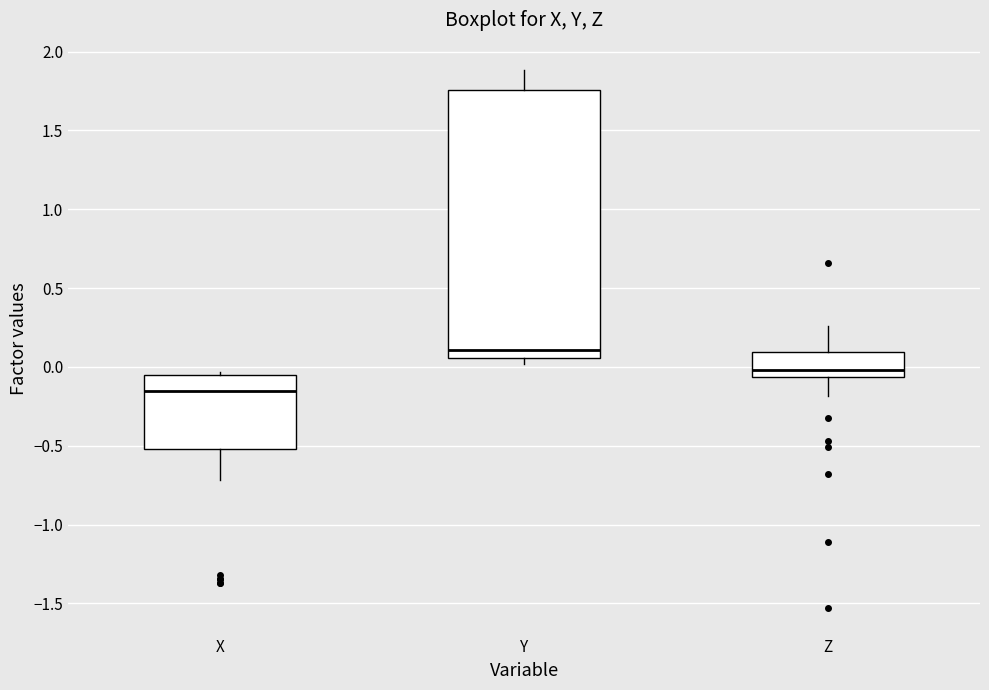

Reading left to right, transcribe this box plot: for each box, give where its median line is, the range the box spans, and where its two whiskers end, as read against the y-axis. The values are not printed on the chart, so give them approximately, as read against the axis.

X: median -0.15, box -0.50 to -0.05, whiskers -0.70 to -0.05 (just above the box's upper edge)
Y: median 0.10, box 0.05 to 1.75, whiskers 0.00 to 1.90
Z: median 0.00, box -0.05 to 0.10, whiskers -0.20 to 0.25